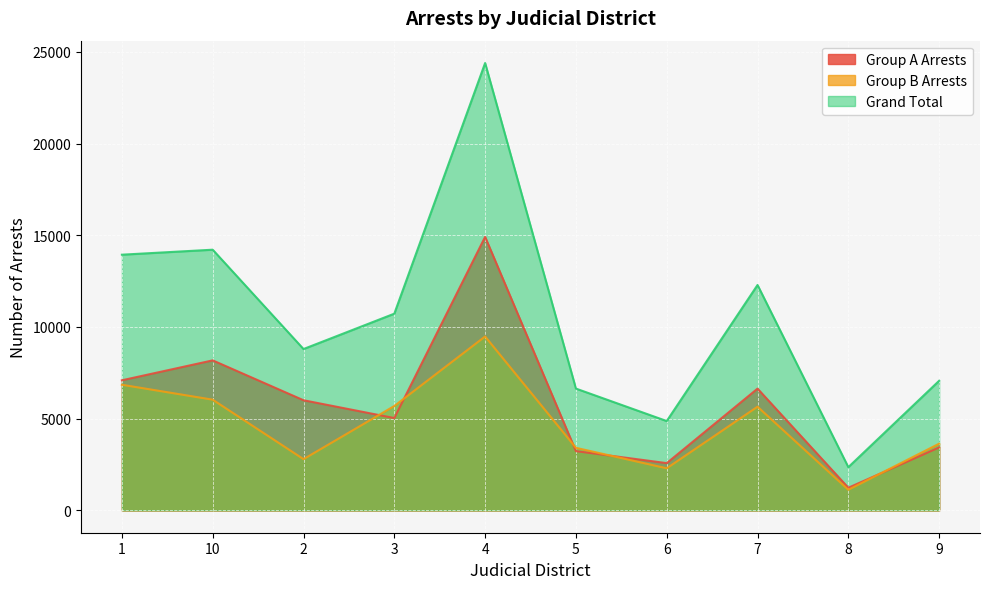

How many series are shown in this chart?

3